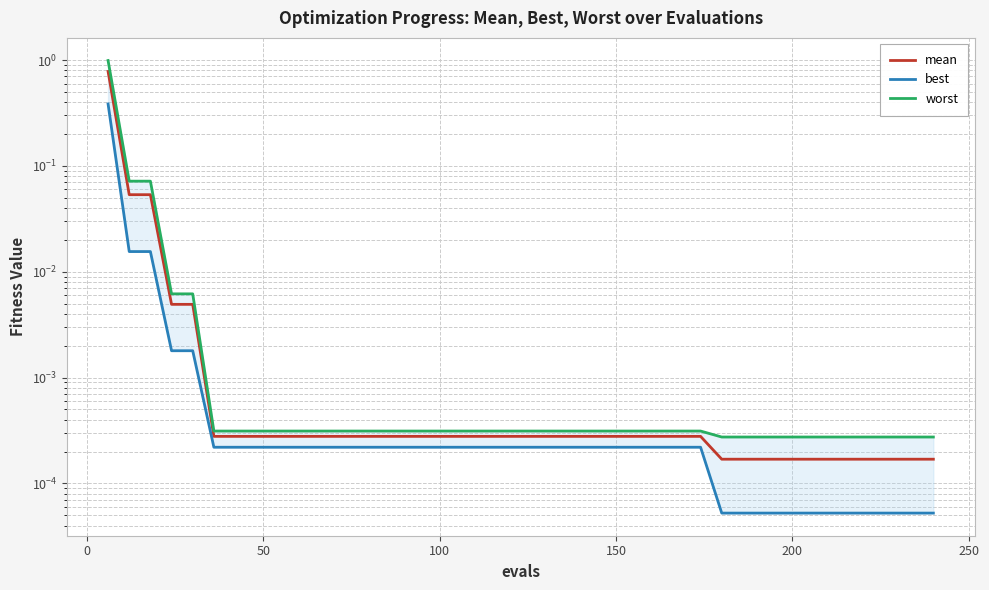

Count the number of categories in the chart.

40